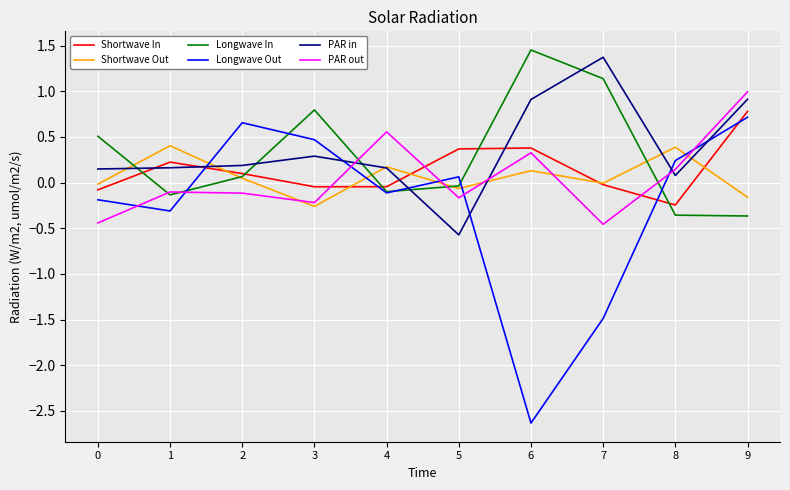

The Longwave Out series shows 0.1 at 5. True or false?

True